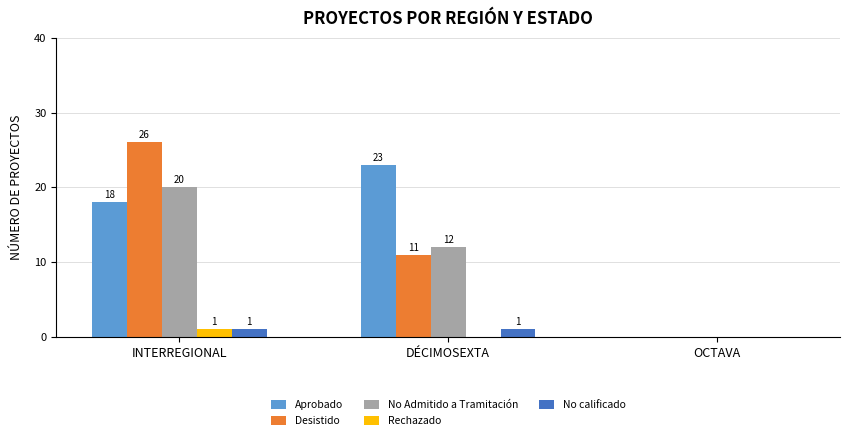

Between INTERREGIONAL and OCTAVA, which series saw the biggest shift?

Desistido